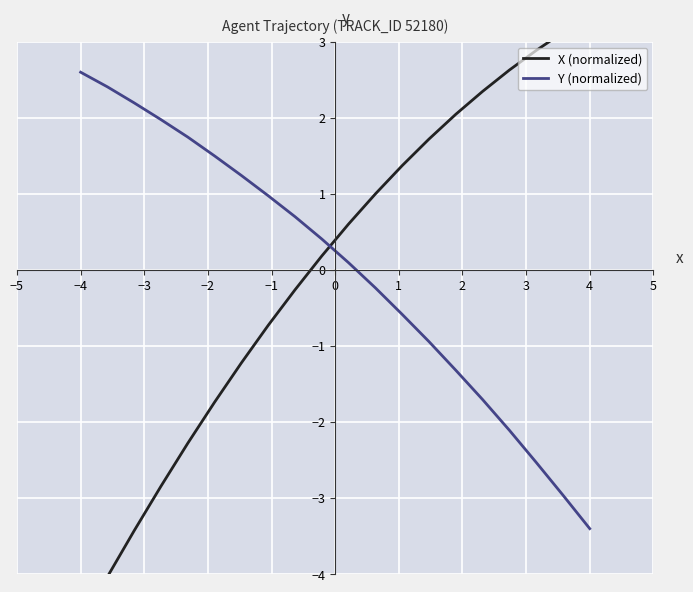

At which label does Y (normalized) reach its minimum?

4